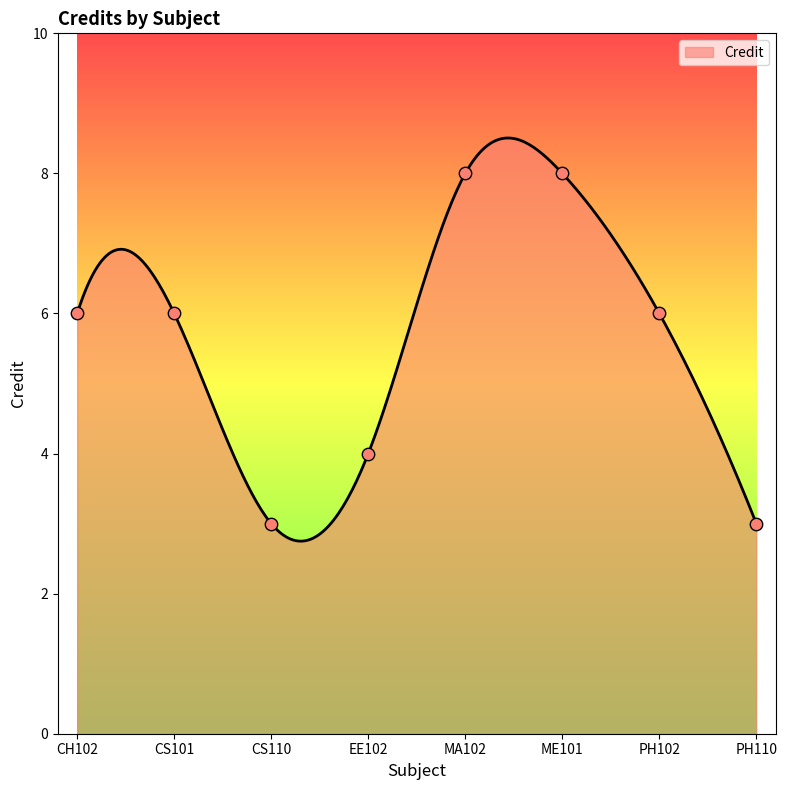

Which has a higher value, PH110 or MA102?

MA102